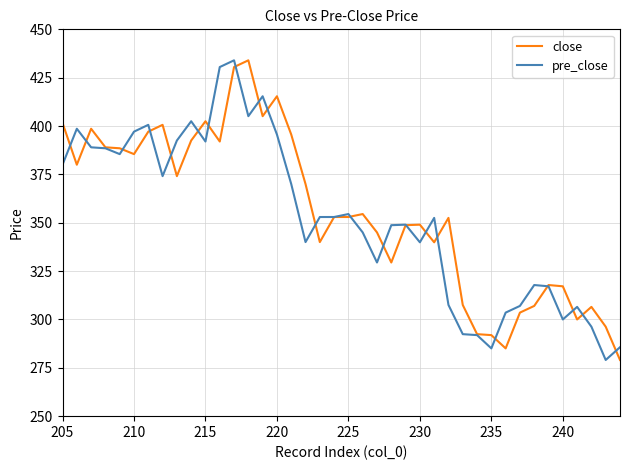

At 230, list the series in order from largest to smallest.

close, pre_close